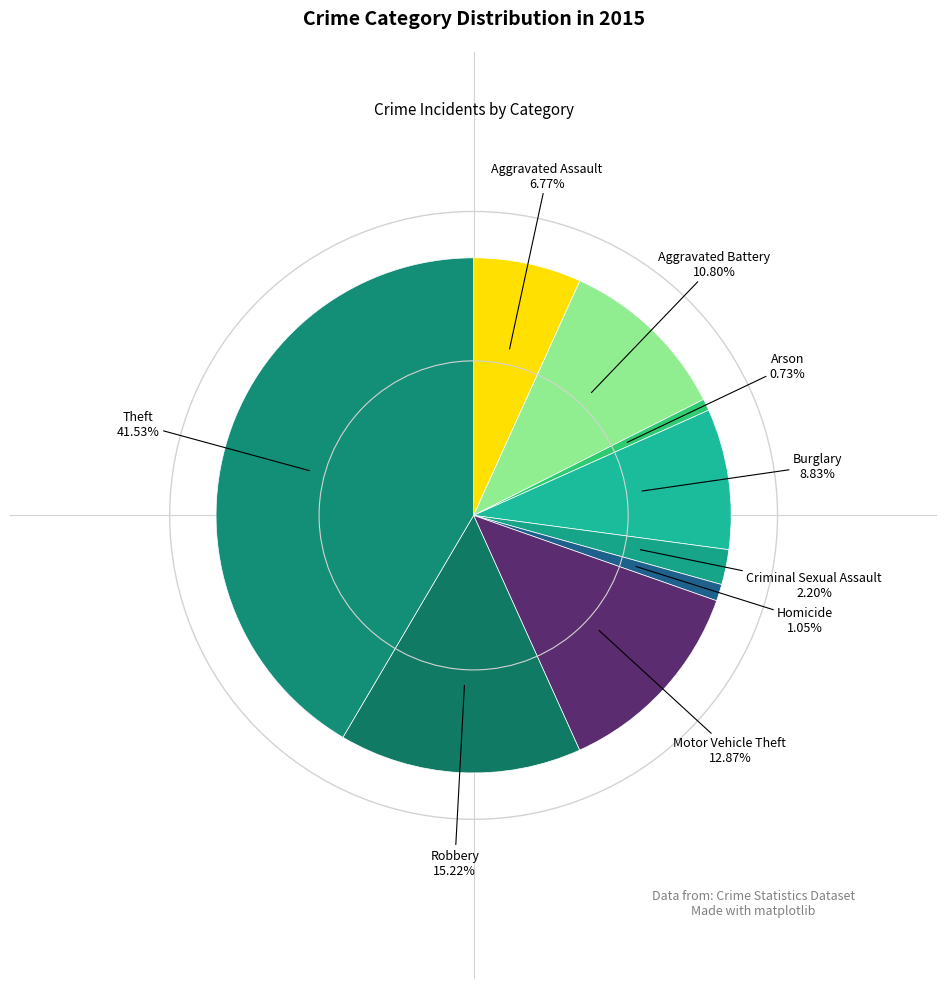

Count the number of slices in the pie.

9